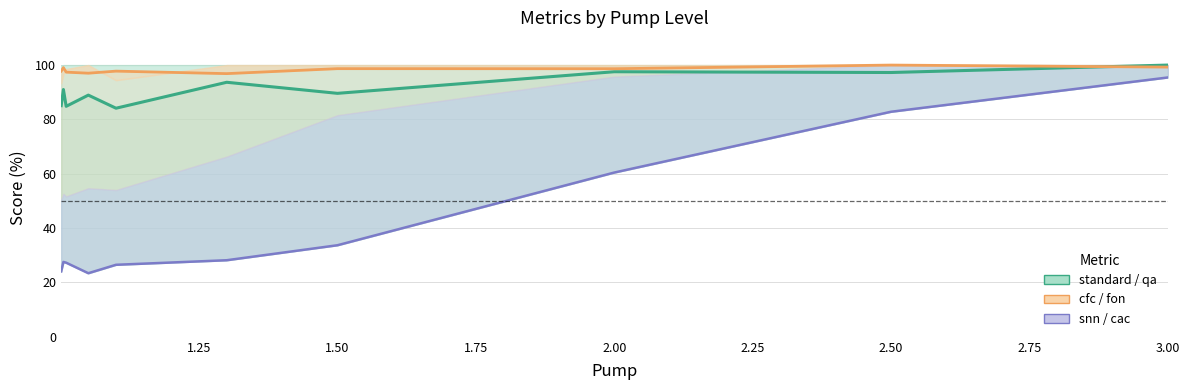

True or false: cfc_line has a value of 61.8 at 1.00.

False